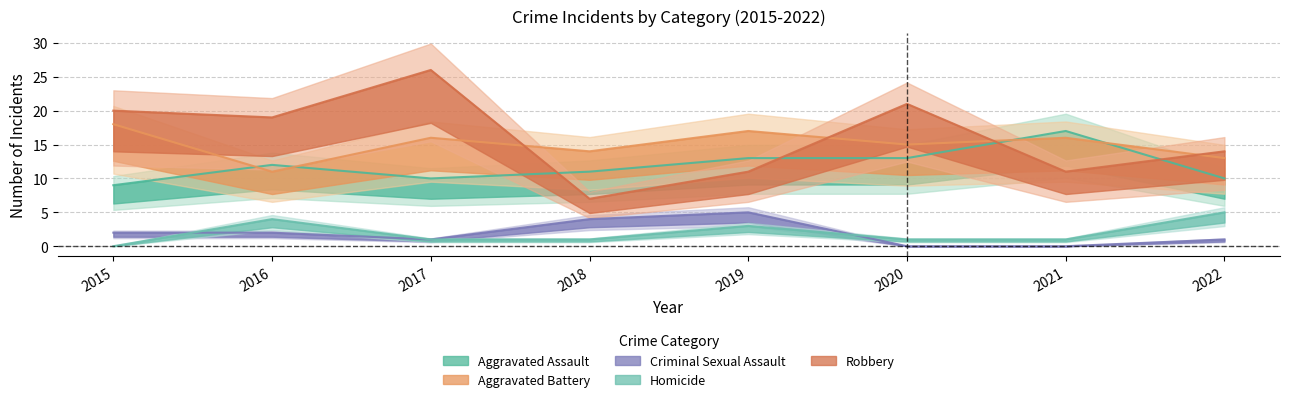

What is the value of the Robbery point at the 8th from the left?

14